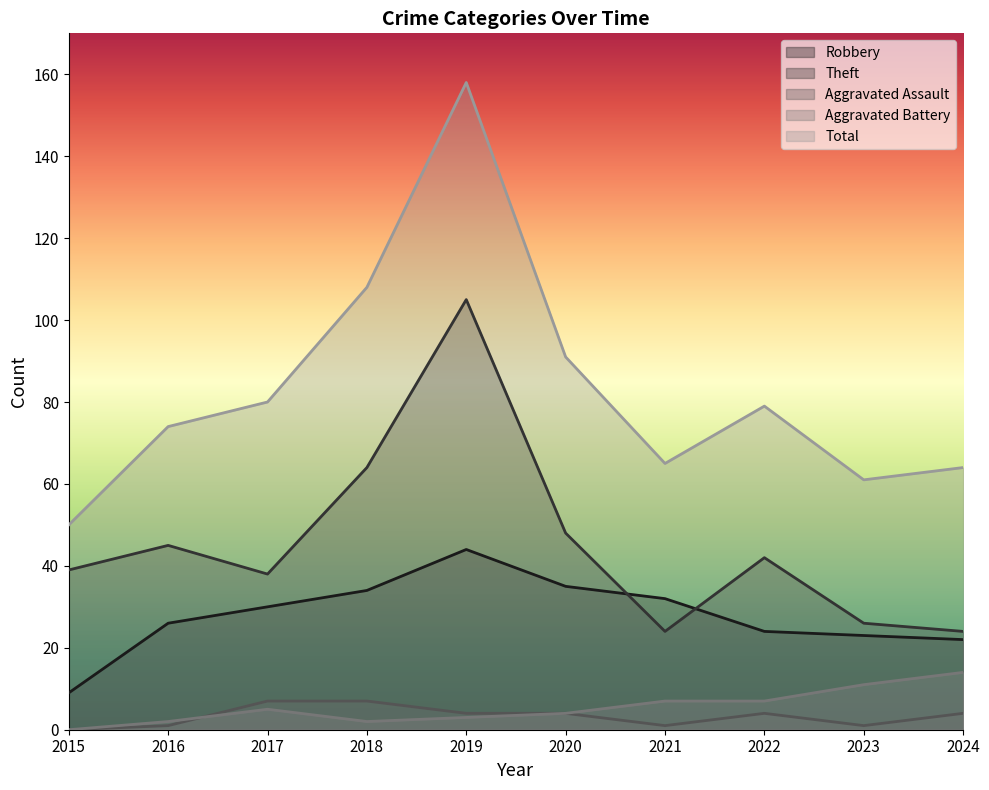

How many categories are shown in the chart?

10